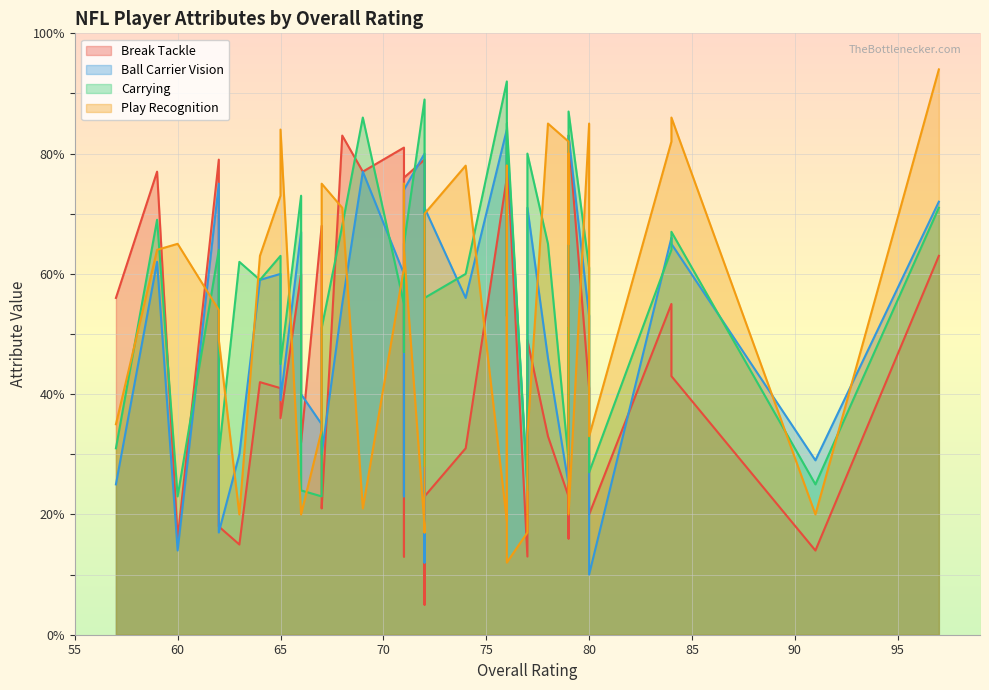

Where is Ball Carrier Vision nearest to the value 47?

78